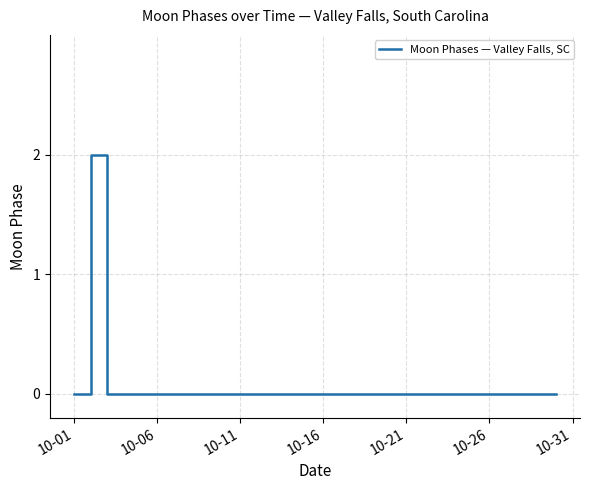

Does the chart have visible grid lines?

Yes